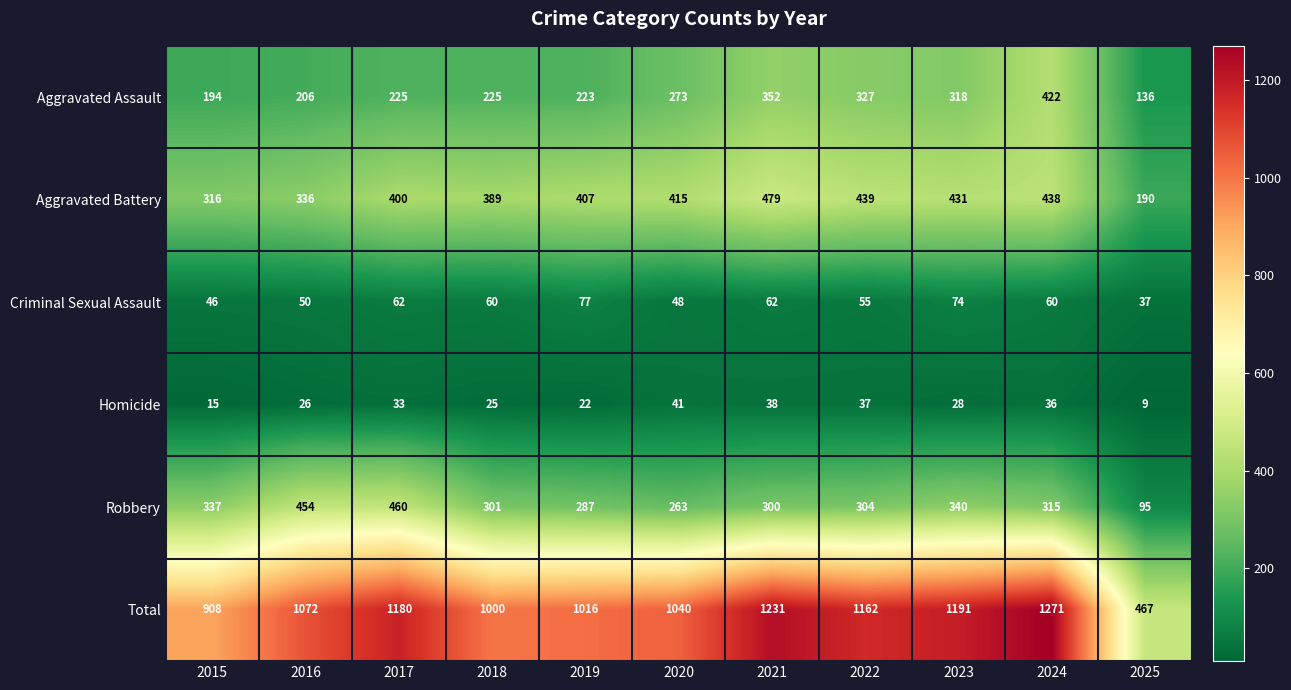

The value of Robbery at 2019 is 432. True or false?

False